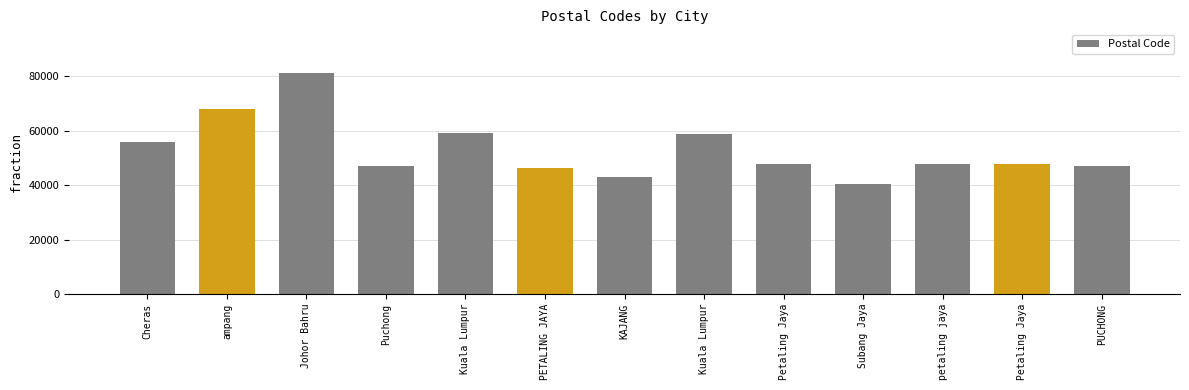

Which has a higher value, ampang or petaling jaya?

ampang